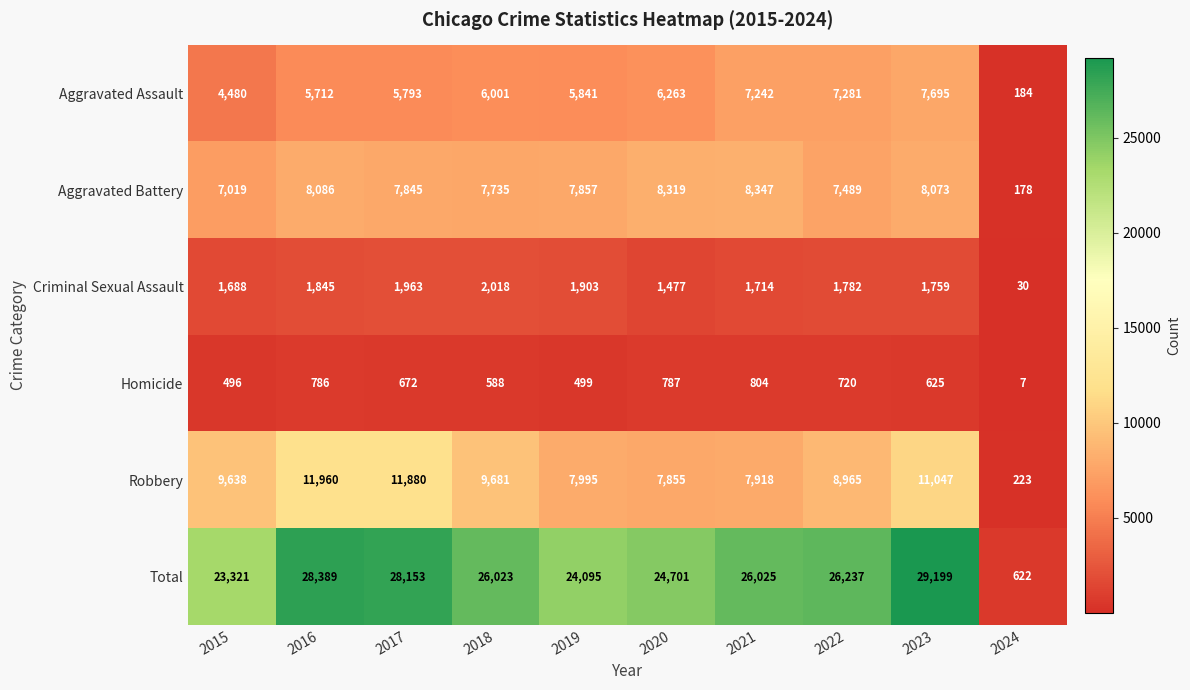

At which category is the sum across all series the highest?

2023